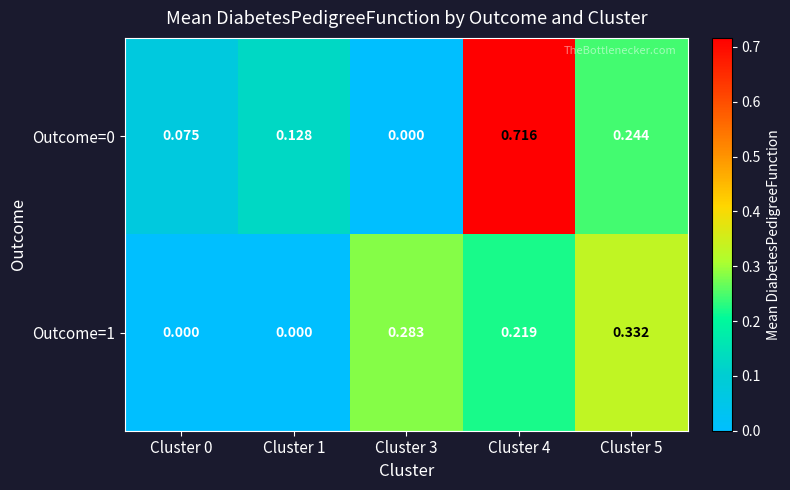

Rank the series at Cluster 5 from lowest to highest value.

Outcome=0, Outcome=1